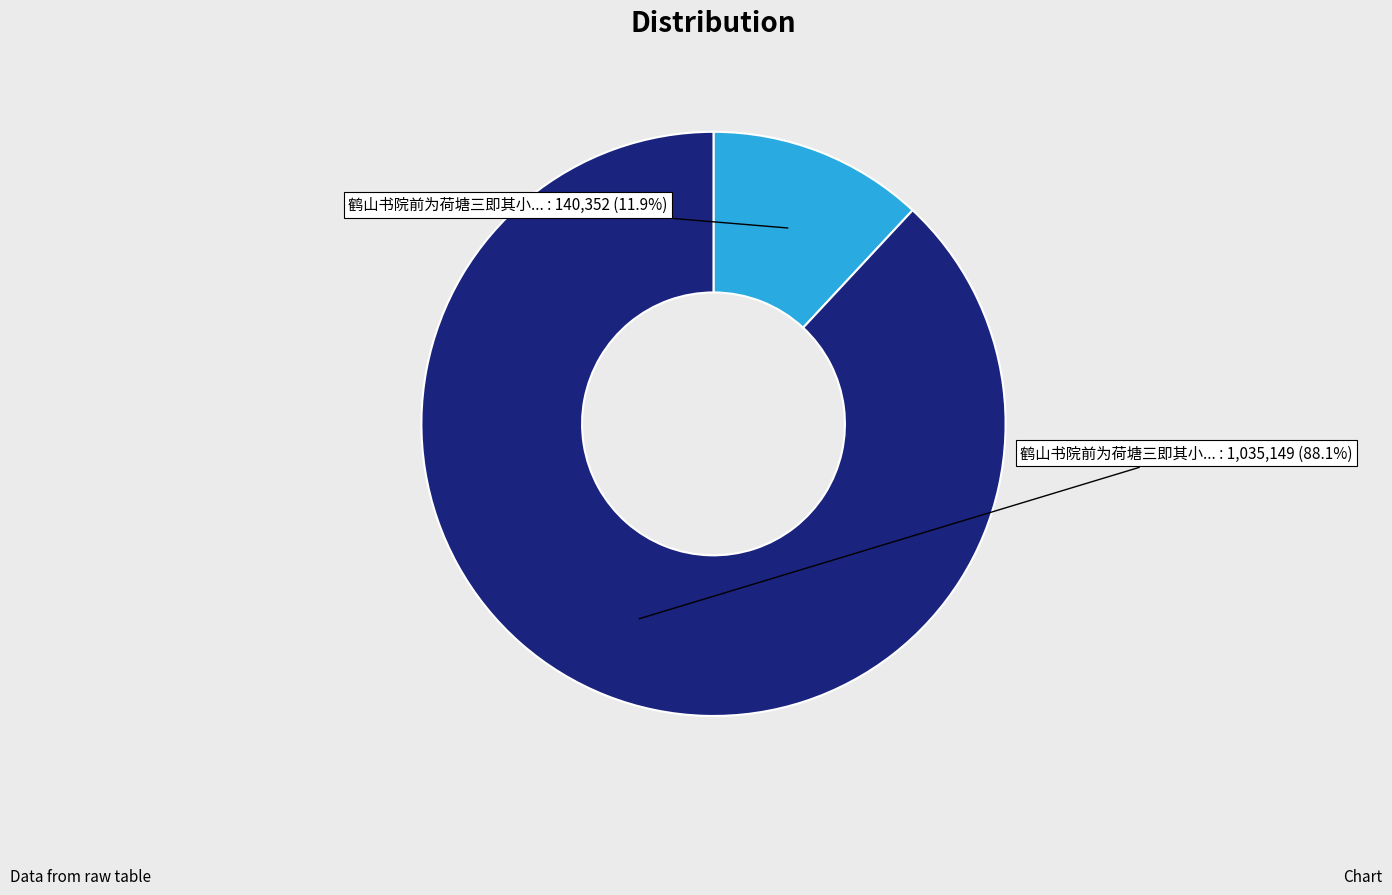

Count the number of slices in the pie.

2